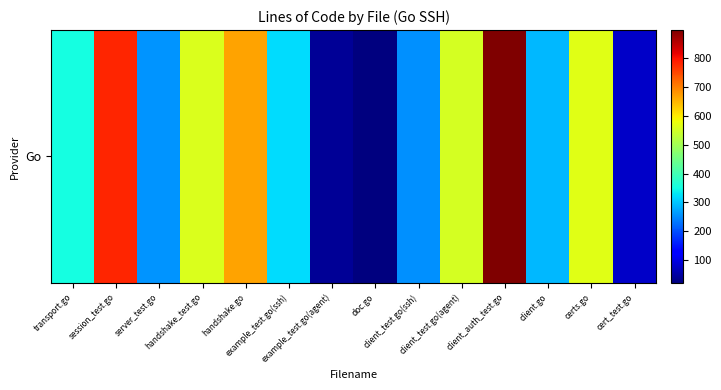

Reading left to right, extract all data points from this chart.

353	782	259	562	668	321	41	21	256	552	898	291	566	78